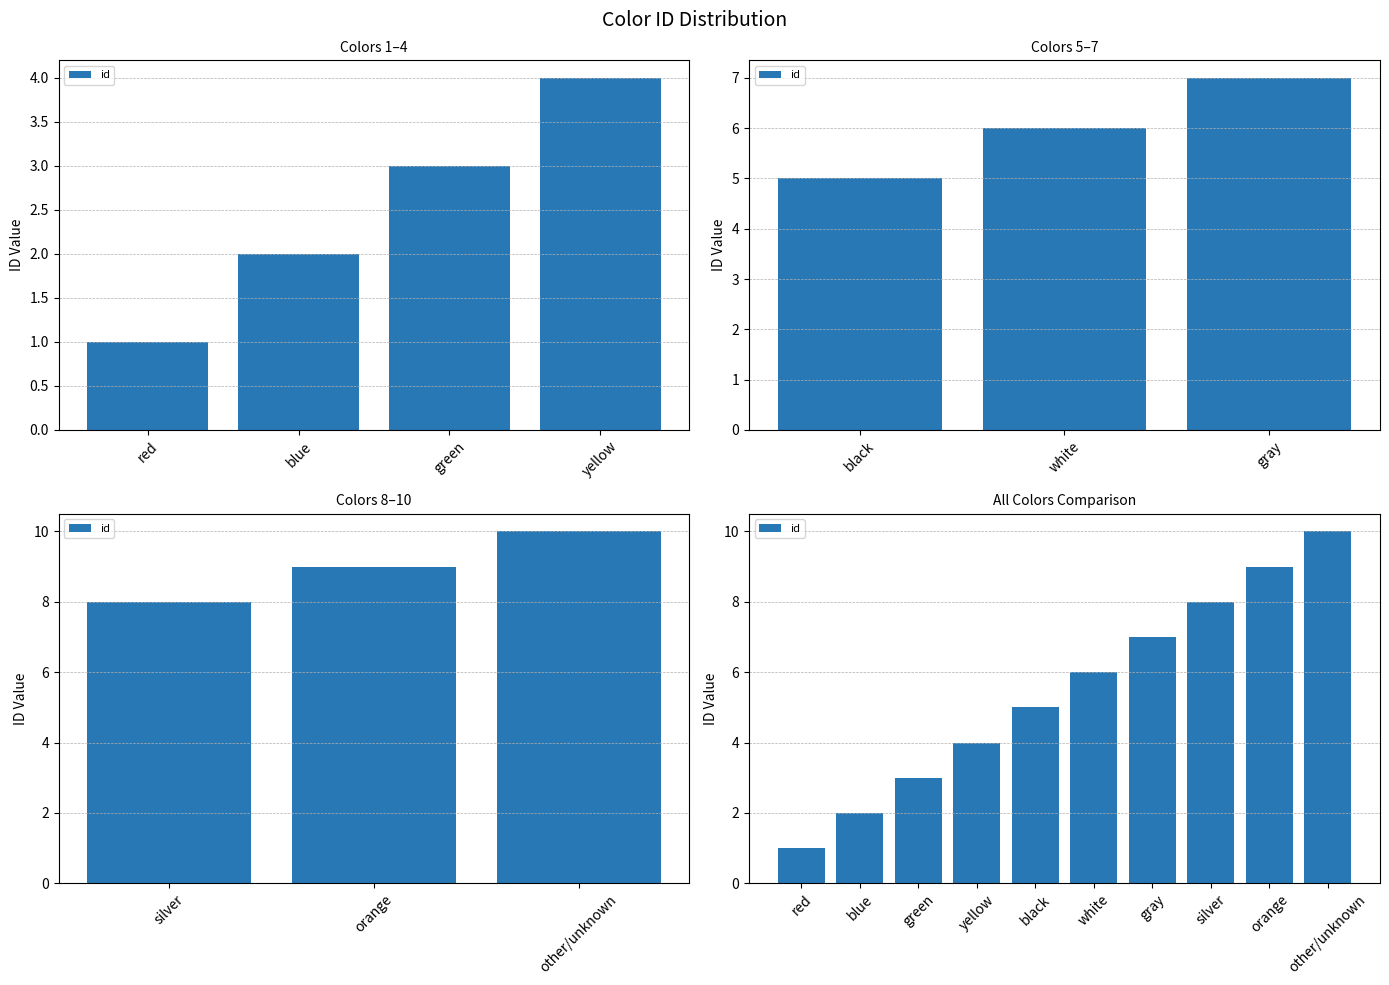

Does the chart contain stacked bars?

No